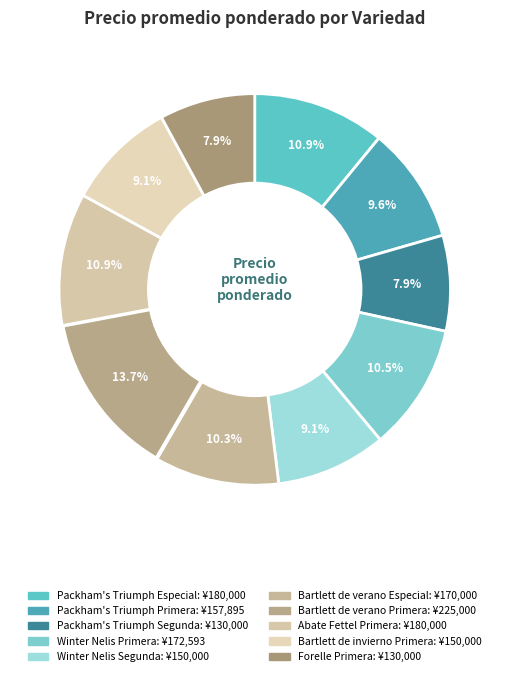

To the nearest percent, what is the combined percentage of Bartlett de verano Especial and Winter Nelis Segunda?

19%